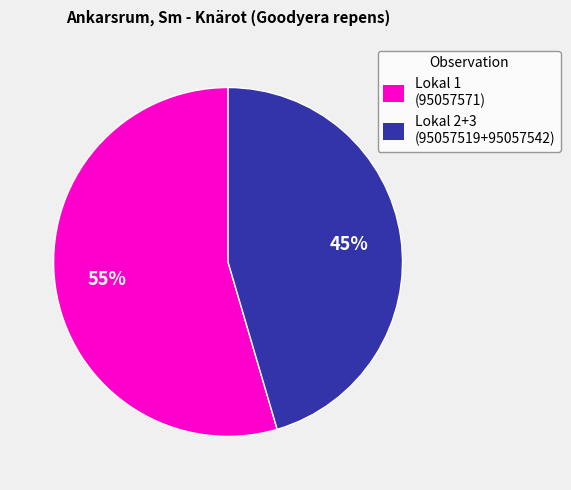

How many slices are in this pie chart?

2